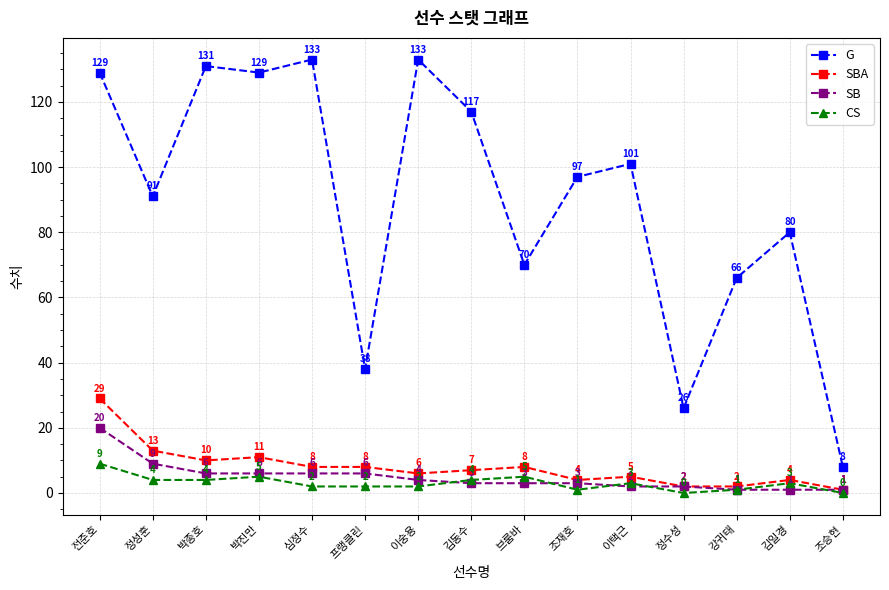

Reading left to right, extract all data points from this chart.

G: 129	91	131	129	133	38	133	117	70	97	101	26	66	80	8
SBA: 29	13	10	11	8	8	6	7	8	4	5	2	2	4	1
SB: 20	9	6	6	6	6	4	3	3	3	2	2	1	1	1
CS: 9	4	4	5	2	2	2	4	5	1	3	0	1	3	0